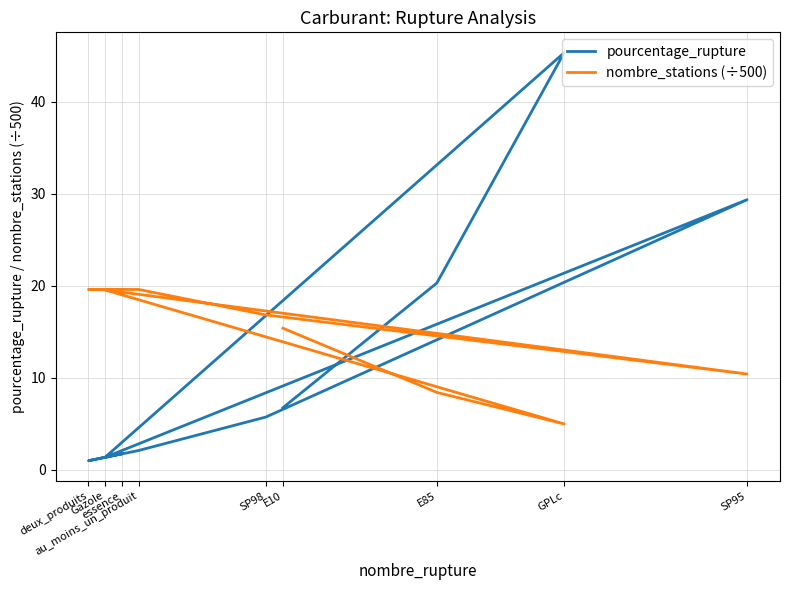

Reading left to right, extract all data points from this chart.

pourcentage_rupture: 6.8	20.3	45.4	1.4	29.4	5.7	2.1	1.0	1.7
nombre_stations (÷500): 15.4	8.4	5.0	19.6	10.4	16.8	19.6	19.6	19.5